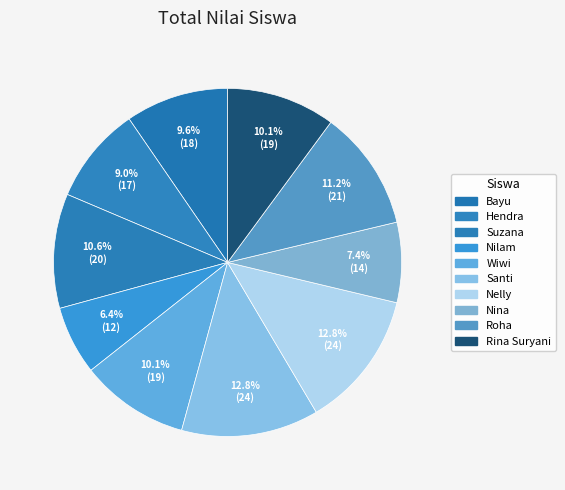

Count the number of slices in the pie.

10